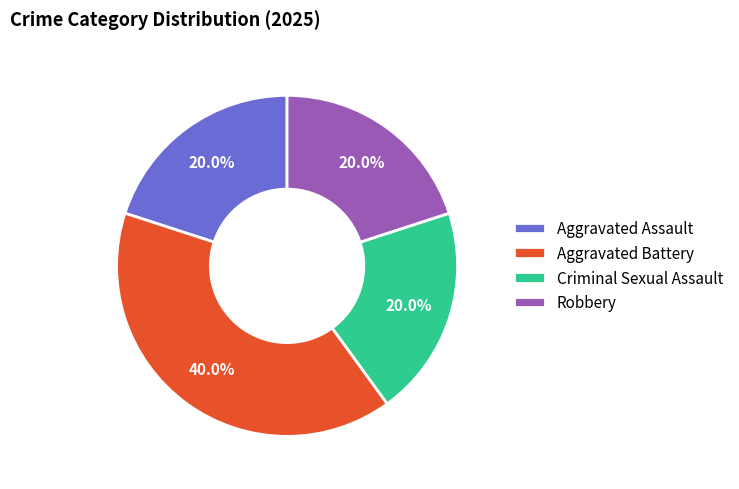

True or false: Criminal Sexual Assault accounts for 26% of the total.

False